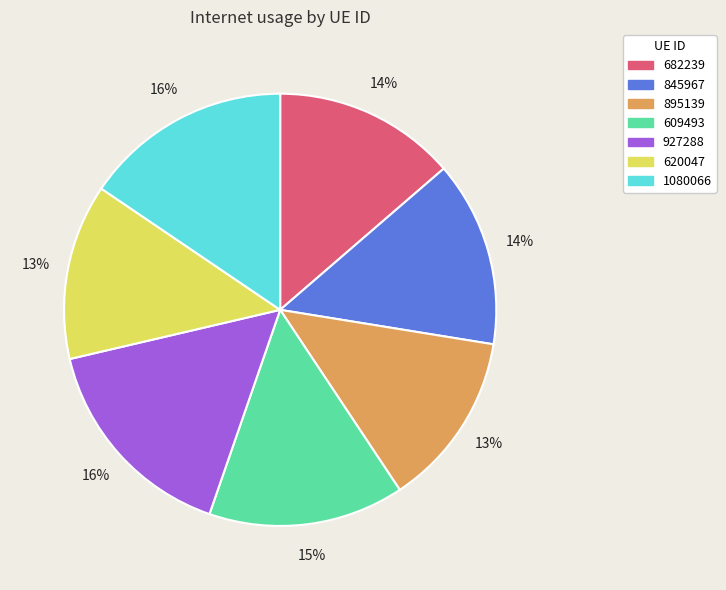

To the nearest percent, what is the difference between the 620047 and 682239 slice percentages?

1%